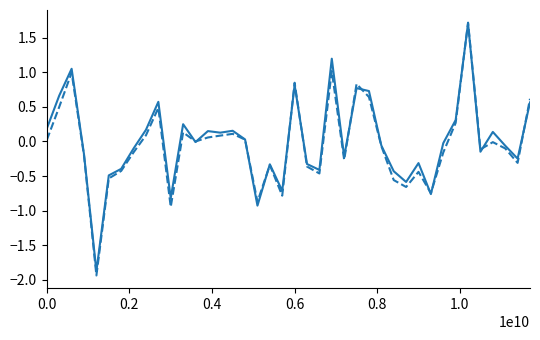

What is the greatest value displayed?

1.7